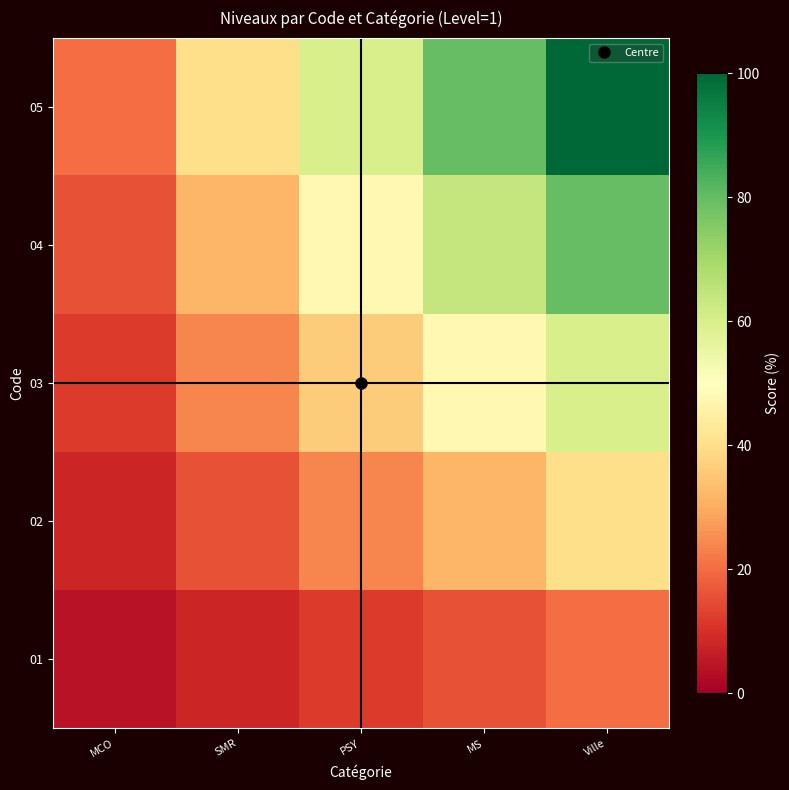

How many categories are shown in the chart?

5